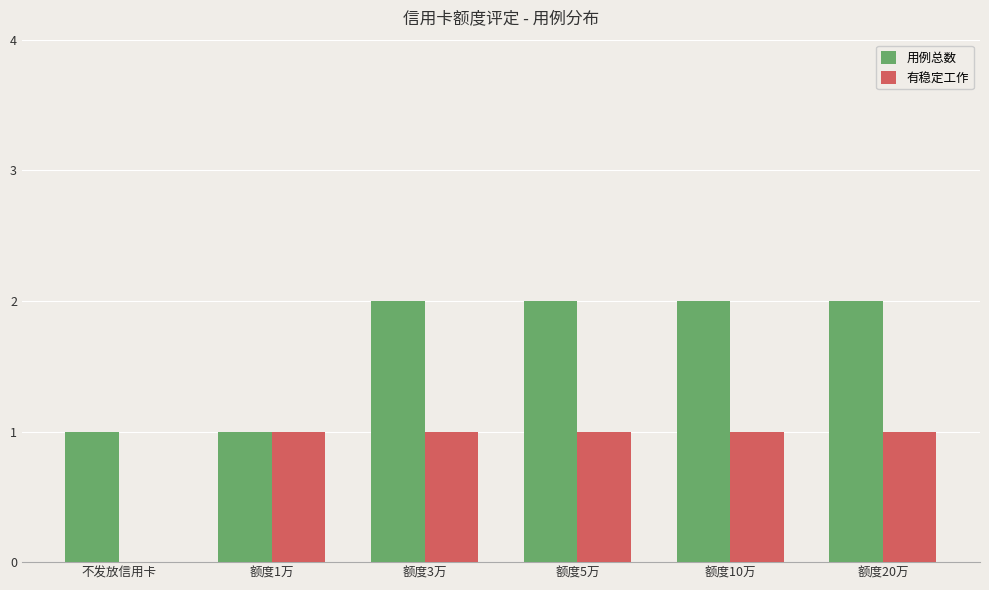

Reading left to right, list all the values displayed in this chart.

用例总数: 不发放信用卡=1	额度1万=1	额度3万=2	额度5万=2	额度10万=2	额度20万=2
有稳定工作: 不发放信用卡=0	额度1万=1	额度3万=1	额度5万=1	额度10万=1	额度20万=1